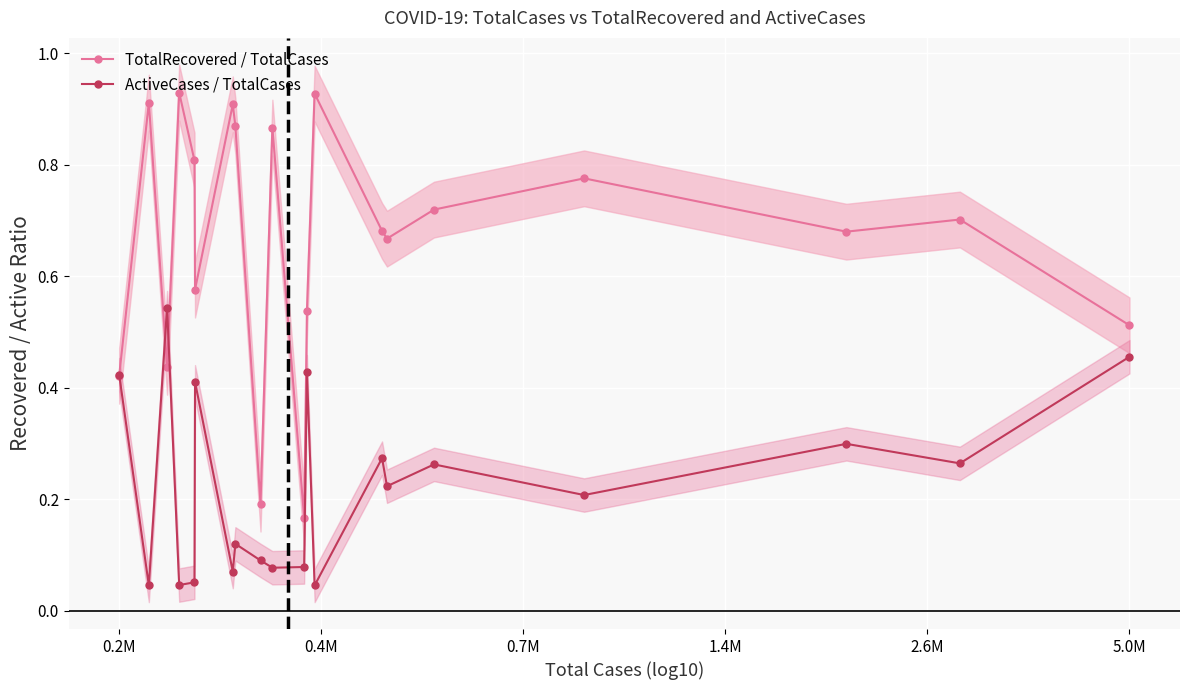

True or false: ActiveCases / TotalCases and TotalRecovered / TotalCases cross at least once.

True